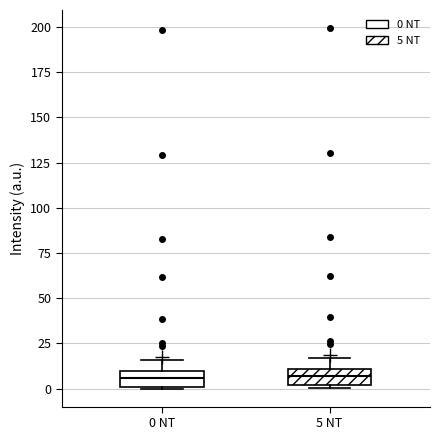

Reading left to right, read every box against the y-axis: the position of its median line, the range the box covers, and the ends of its whiskers. The values are not printed on the chart, so give them approximately, as read against the axis.

0 NT: median 5, box 0 to 10, whiskers 0 to 15
5 NT: median 5, box 0 to 10, whiskers 0 (just below the box's lower edge) to 15